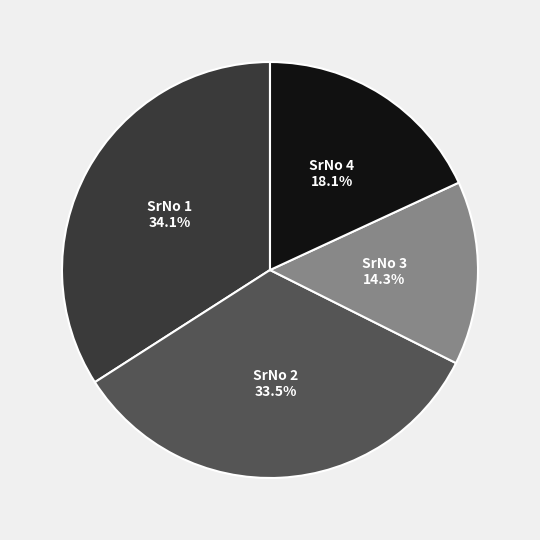

What is the ratio of the value at SrNo 2 to the value at SrNo 4?

1.9